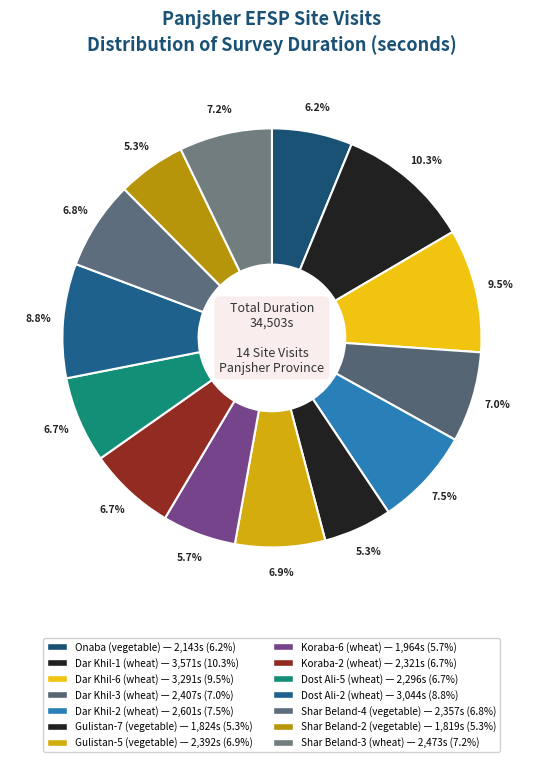

To the nearest percent, what is the difference between the Koraba-6 (wheat) and Dar Khil-1 (wheat) slice percentages?

5%